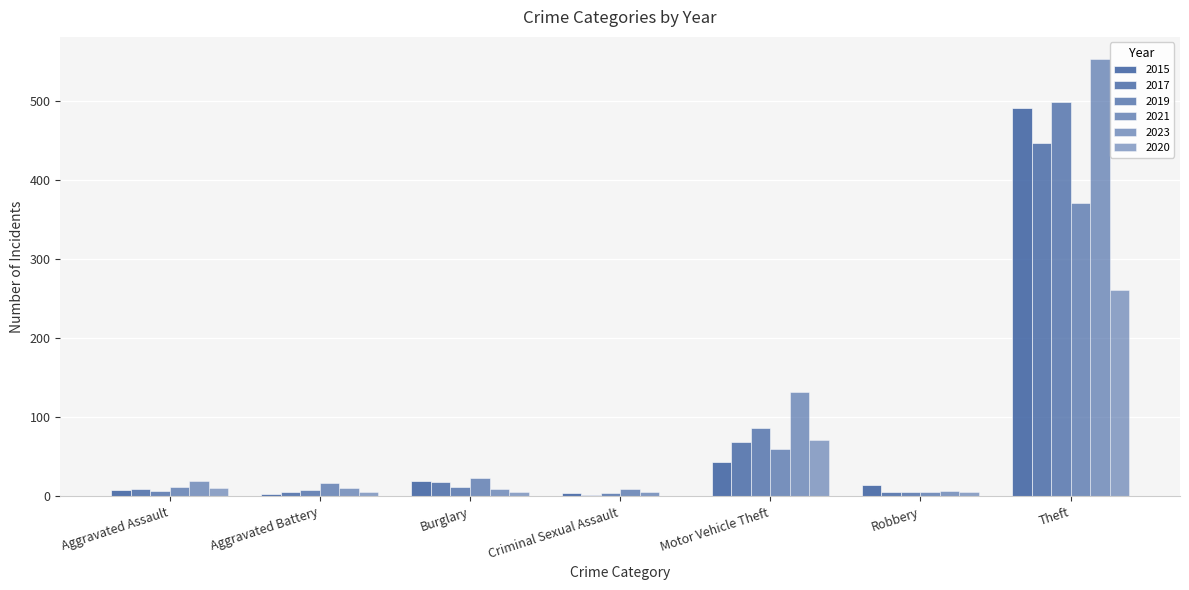

Which series has the largest range (max minus min)?

2023